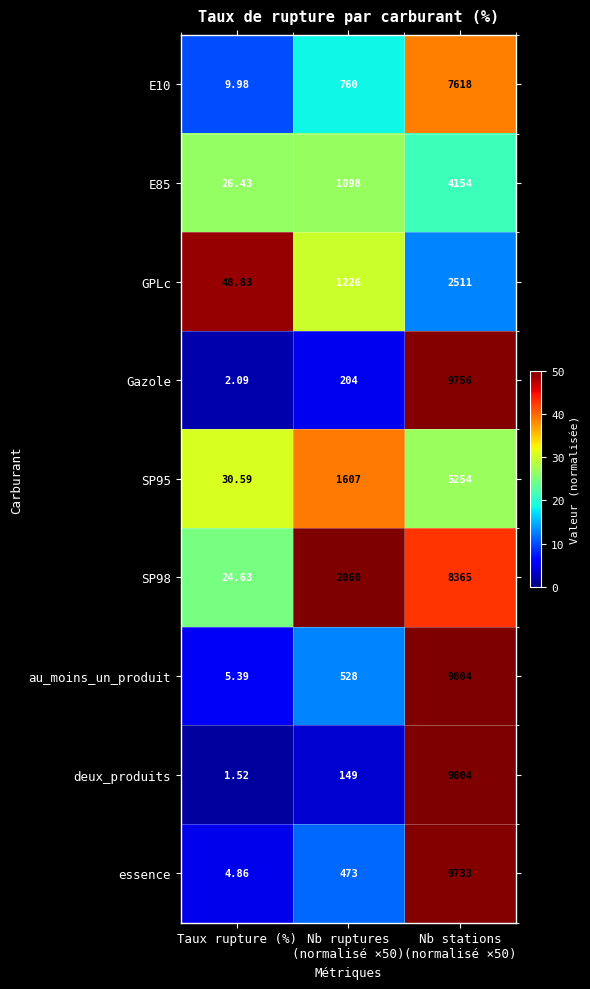

What is the difference between the highest and lowest values at Taux rupture (%)?

47.3